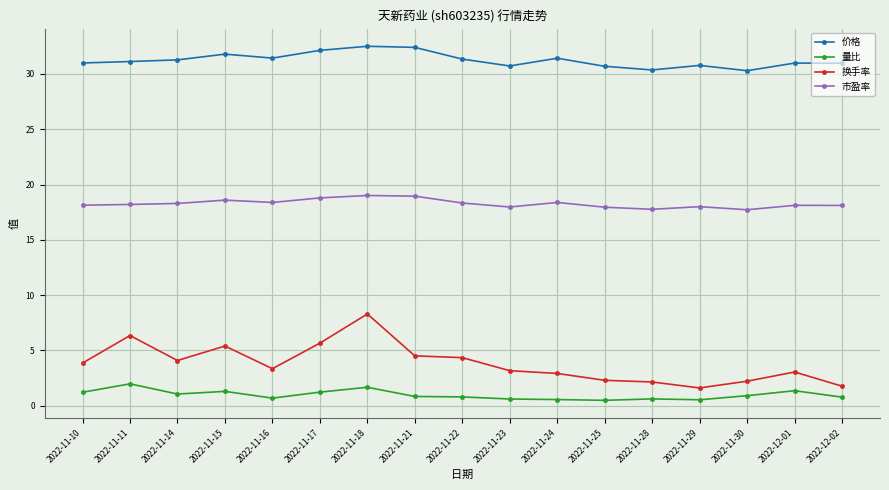

What is the sum of all 市盈率 values?

310.7